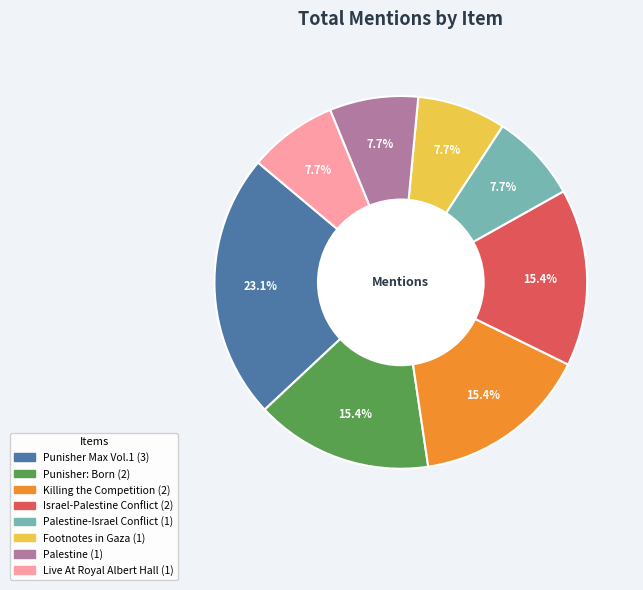

Is there a majority slice in this chart?

No